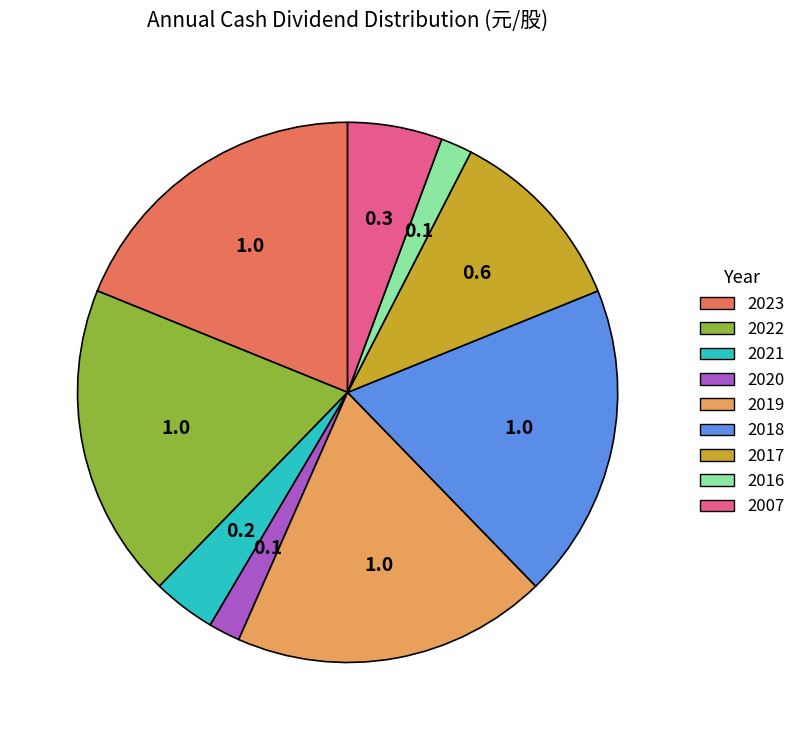

Which has a higher value, 2022 or 2017?

2022